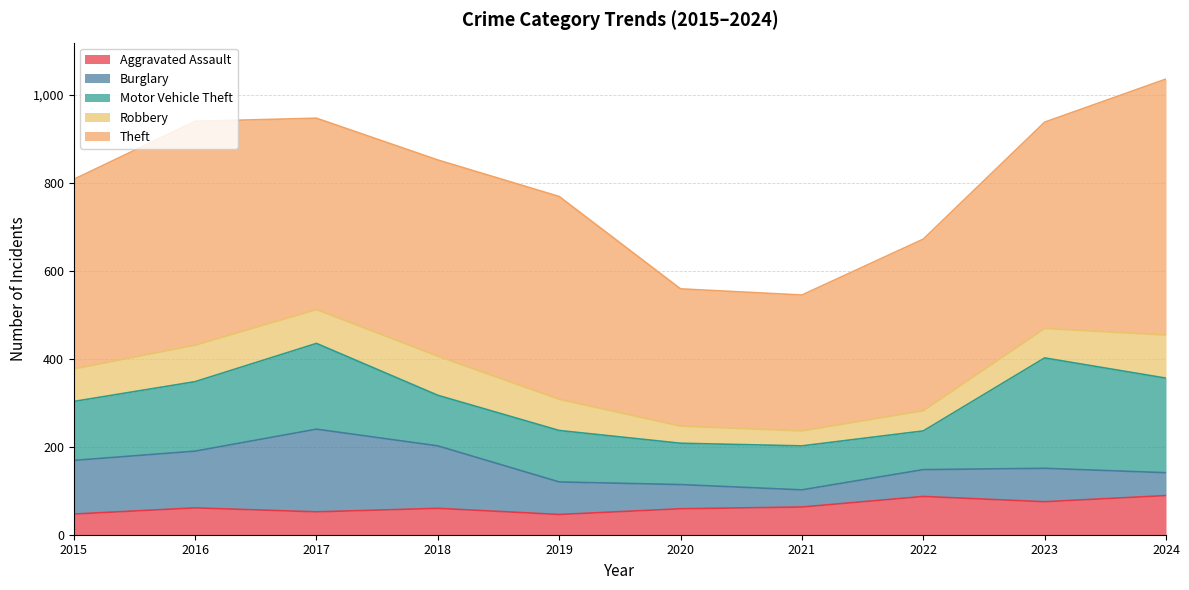

At which label does Theft first exceed 446?

2016